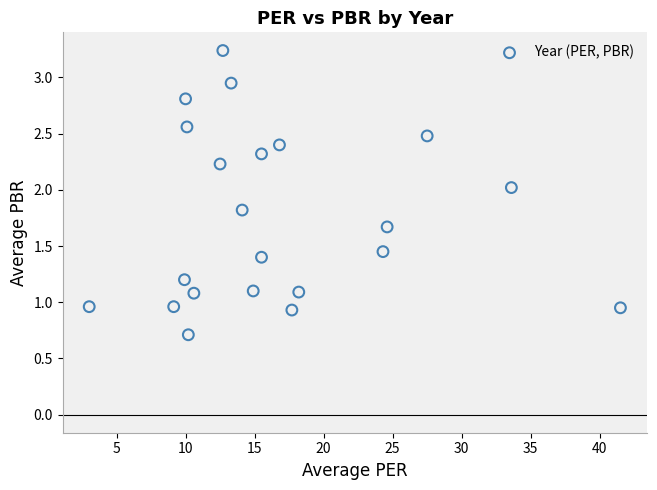

What is the range of X values (max minus min)?

38.5